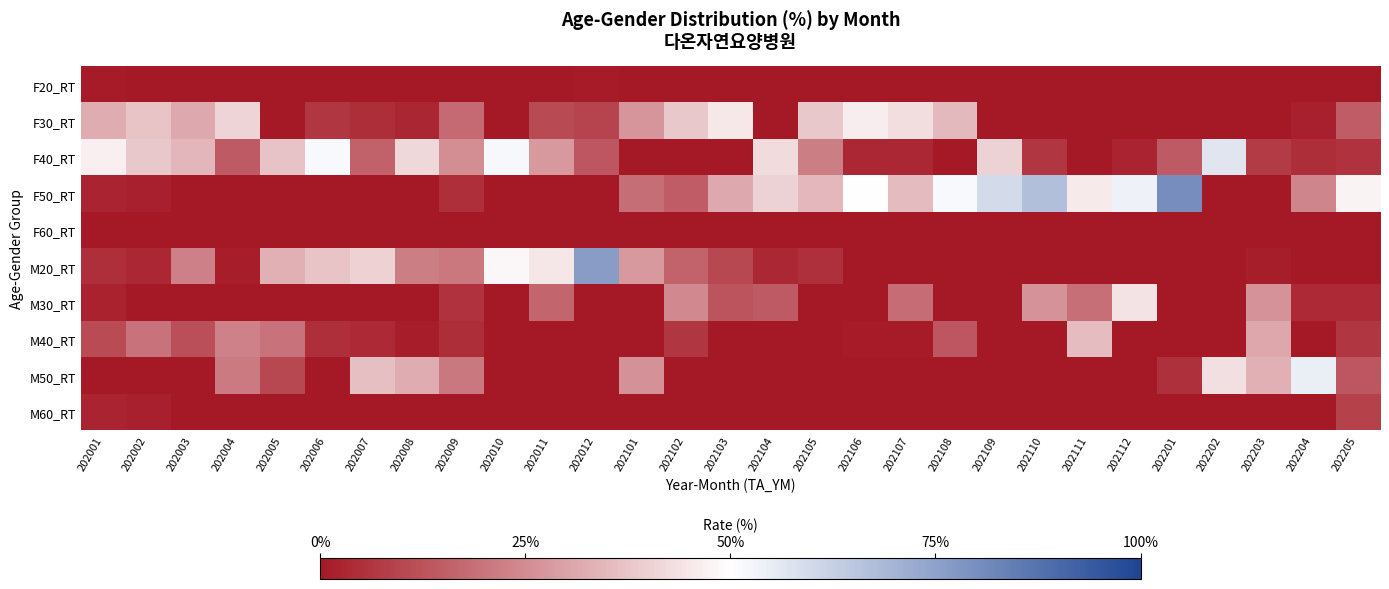

What is the difference between the highest and lowest values at 202008?

41.6